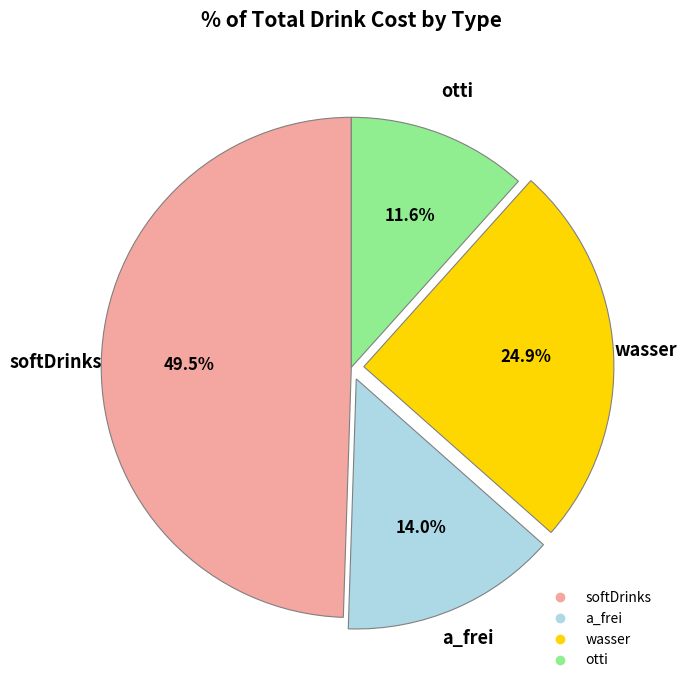

What is the smallest slice in the pie chart?

otti